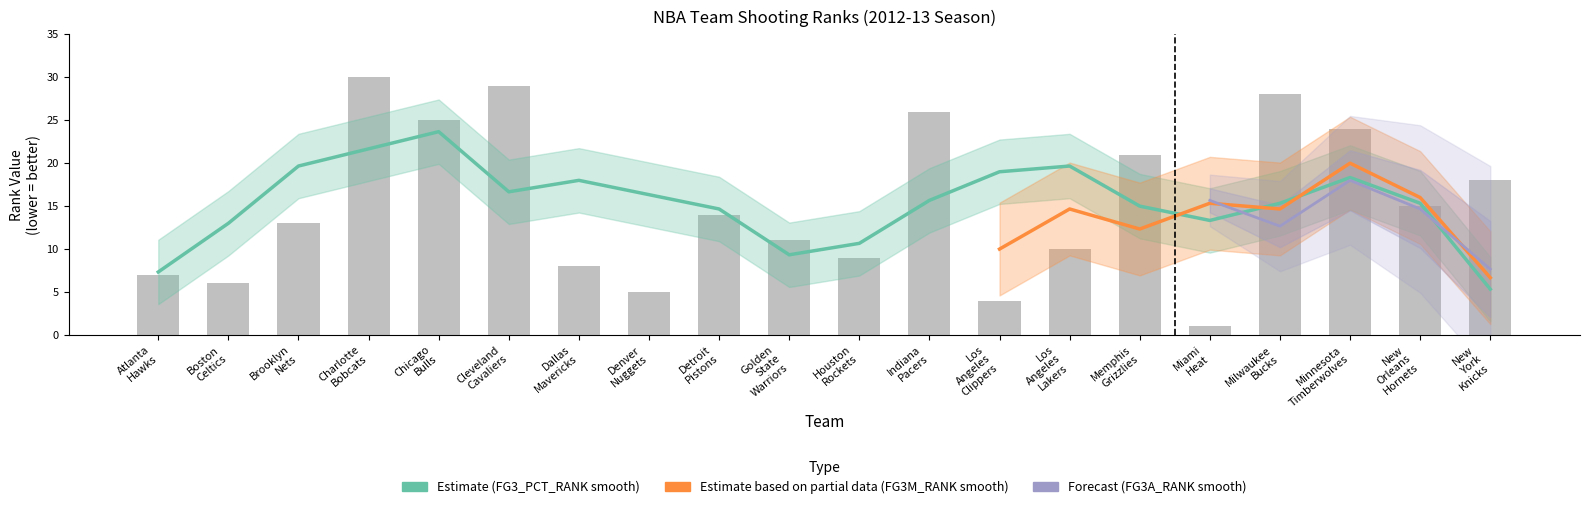

What is the minimum value for FG3A_RANK?

1